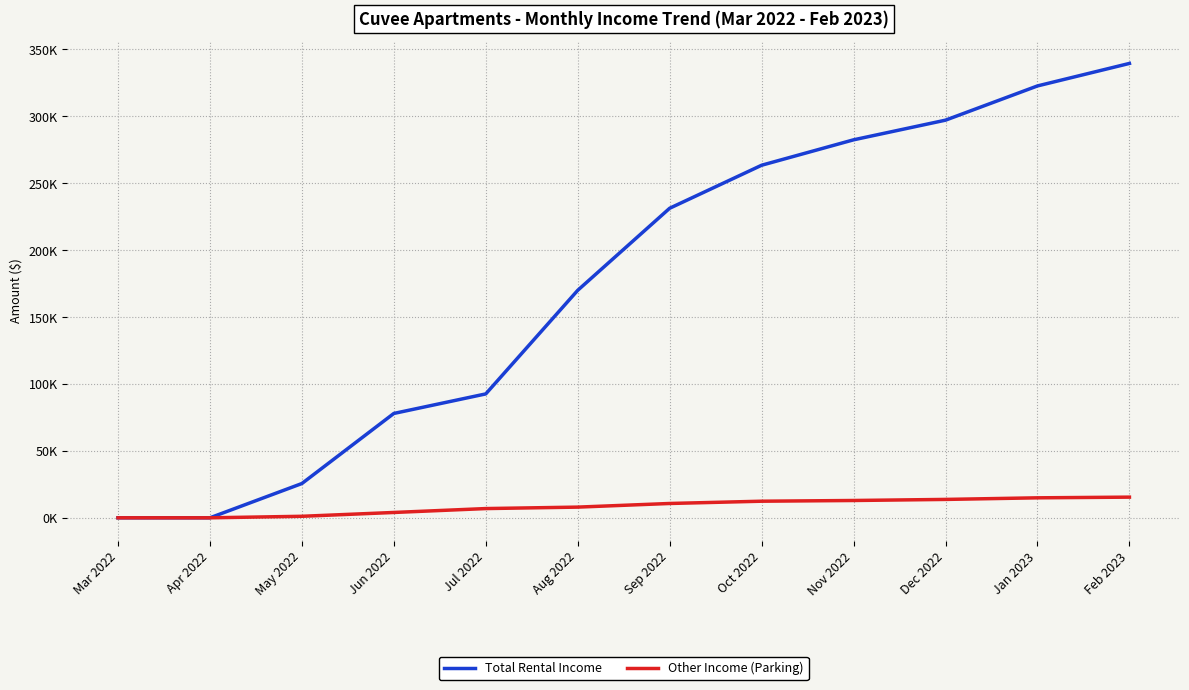

Does the chart have visible grid lines?

Yes